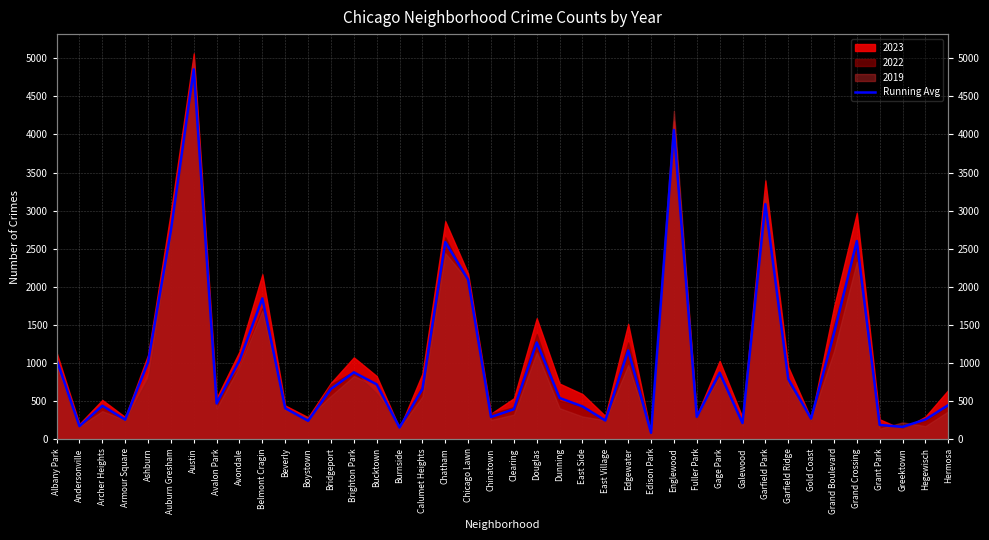

At which category does the data reach its first local peak?

Archer Heights